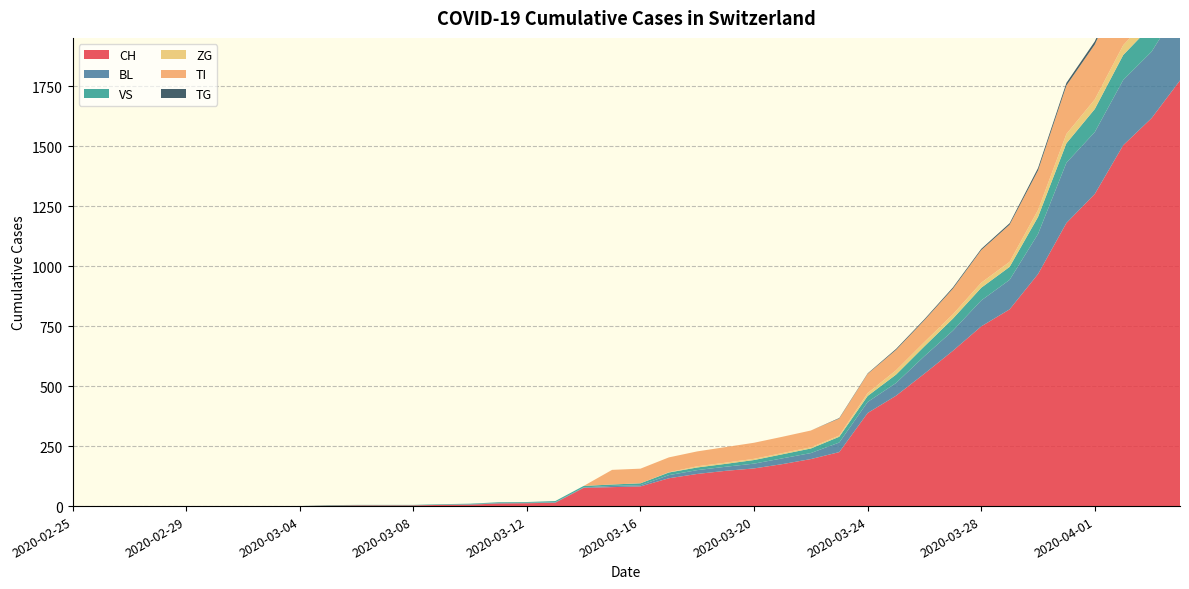

Reading left to right, list all the values displayed in this chart.

CH: 2020-02-25=0	2020-02-26=0	2020-02-27=0	2020-02-28=0	2020-02-29=0	2020-03-01=0	2020-03-02=0	2020-03-03=0	2020-03-04=0	2020-03-05=2	2020-03-06=3	2020-03-07=3	2020-03-08=3	2020-03-09=5	2020-03-10=6	2020-03-11=11	2020-03-12=12	2020-03-13=14	2020-03-14=76	2020-03-15=79	2020-03-16=82	2020-03-17=116	2020-03-18=134	2020-03-19=147	2020-03-20=157	2020-03-21=175	2020-03-22=196	2020-03-23=225	2020-03-24=388	2020-03-25=460	2020-03-26=552	2020-03-27=647	2020-03-28=749	2020-03-29=820	2020-03-30=967	2020-03-31=1180	2020-04-01=1301	2020-04-02=1504	2020-04-03=1617	2020-04-04=1774
BL: 2020-02-25=0	2020-02-26=0	2020-02-27=0	2020-02-28=0	2020-02-29=0	2020-03-01=0	2020-03-02=0	2020-03-03=0	2020-03-04=0	2020-03-05=0	2020-03-06=0	2020-03-07=0	2020-03-08=0	2020-03-09=1	2020-03-10=2	2020-03-11=2	2020-03-12=2	2020-03-13=2	2020-03-14=2	2020-03-15=5	2020-03-16=5	2020-03-17=13	2020-03-18=16	2020-03-19=17	2020-03-20=20	2020-03-21=24	2020-03-22=25	2020-03-23=40	2020-03-24=46	2020-03-25=53	2020-03-26=73	2020-03-27=84	2020-03-28=108	2020-03-29=123	2020-03-30=167	2020-03-31=251	2020-04-01=258	2020-04-02=272	2020-04-03=277	2020-04-04=309
VS: 2020-02-25=0	2020-02-26=0	2020-02-27=0	2020-02-28=0	2020-02-29=0	2020-03-01=0	2020-03-02=0	2020-03-03=0	2020-03-04=0	2020-03-05=2	2020-03-06=2	2020-03-07=2	2020-03-08=2	2020-03-09=2	2020-03-10=2	2020-03-11=3	2020-03-12=3	2020-03-13=5	2020-03-14=6	2020-03-15=6	2020-03-16=8	2020-03-17=11	2020-03-18=11	2020-03-19=12	2020-03-20=15	2020-03-21=17	2020-03-22=19	2020-03-23=24	2020-03-24=25	2020-03-25=35	2020-03-26=41	2020-03-27=50	2020-03-28=53	2020-03-29=54	2020-03-30=71	2020-03-31=81	2020-04-01=96	2020-04-02=104	2020-04-03=109	2020-04-04=112
ZG: 2020-02-25=0	2020-02-26=0	2020-02-27=0	2020-02-28=0	2020-02-29=0	2020-03-01=0	2020-03-02=0	2020-03-03=0	2020-03-04=0	2020-03-05=0	2020-03-06=0	2020-03-07=0	2020-03-08=0	2020-03-09=0	2020-03-10=0	2020-03-11=0	2020-03-12=0	2020-03-13=0	2020-03-14=0	2020-03-15=0	2020-03-16=0	2020-03-17=1	2020-03-18=5	2020-03-19=5	2020-03-20=5	2020-03-21=5	2020-03-22=5	2020-03-23=5	2020-03-24=12	2020-03-25=18	2020-03-26=18	2020-03-27=18	2020-03-28=21	2020-03-29=21	2020-03-30=29	2020-03-31=39	2020-04-01=40	2020-04-02=41	2020-04-03=44	2020-04-04=46
TI: 2020-02-25=0	2020-02-26=0	2020-02-27=0	2020-02-28=0	2020-02-29=0	2020-03-01=0	2020-03-02=0	2020-03-03=0	2020-03-04=0	2020-03-05=0	2020-03-06=0	2020-03-07=0	2020-03-08=0	2020-03-09=0	2020-03-10=0	2020-03-11=0	2020-03-12=0	2020-03-13=0	2020-03-14=0	2020-03-15=61	2020-03-16=61	2020-03-17=62	2020-03-18=62	2020-03-19=65	2020-03-20=67	2020-03-21=68	2020-03-22=70	2020-03-23=71	2020-03-24=80	2020-03-25=85	2020-03-26=91	2020-03-27=107	2020-03-28=136	2020-03-29=155	2020-03-30=165	2020-03-31=202	2020-04-01=229	2020-04-02=263	2020-04-03=287	2020-04-04=314
TG: 2020-02-25=0	2020-02-26=0	2020-02-27=0	2020-02-28=0	2020-02-29=0	2020-03-01=0	2020-03-02=0	2020-03-03=0	2020-03-04=0	2020-03-05=0	2020-03-06=0	2020-03-07=0	2020-03-08=0	2020-03-09=0	2020-03-10=0	2020-03-11=0	2020-03-12=0	2020-03-13=0	2020-03-14=0	2020-03-15=0	2020-03-16=0	2020-03-17=0	2020-03-18=0	2020-03-19=0	2020-03-20=0	2020-03-21=0	2020-03-22=0	2020-03-23=2	2020-03-24=2	2020-03-25=4	2020-03-26=4	2020-03-27=5	2020-03-28=5	2020-03-29=6	2020-03-30=10	2020-03-31=11	2020-04-01=13	2020-04-02=14	2020-04-03=18	2020-04-04=21